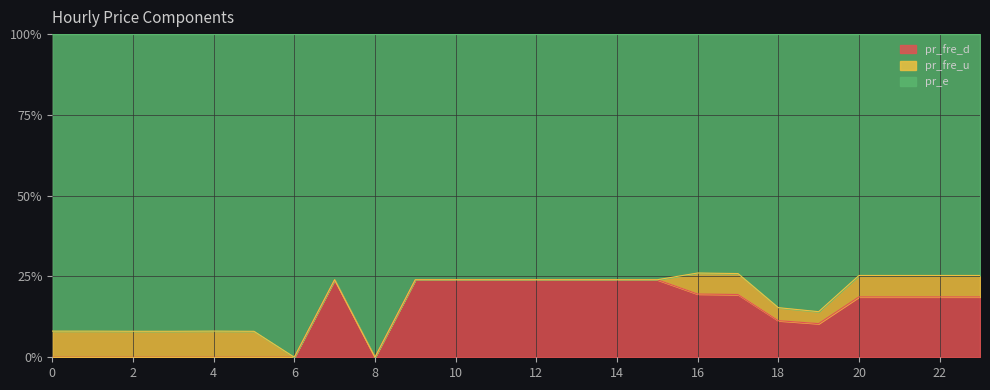

True or false: pr_e and pr_fre_u cross at least once.

False